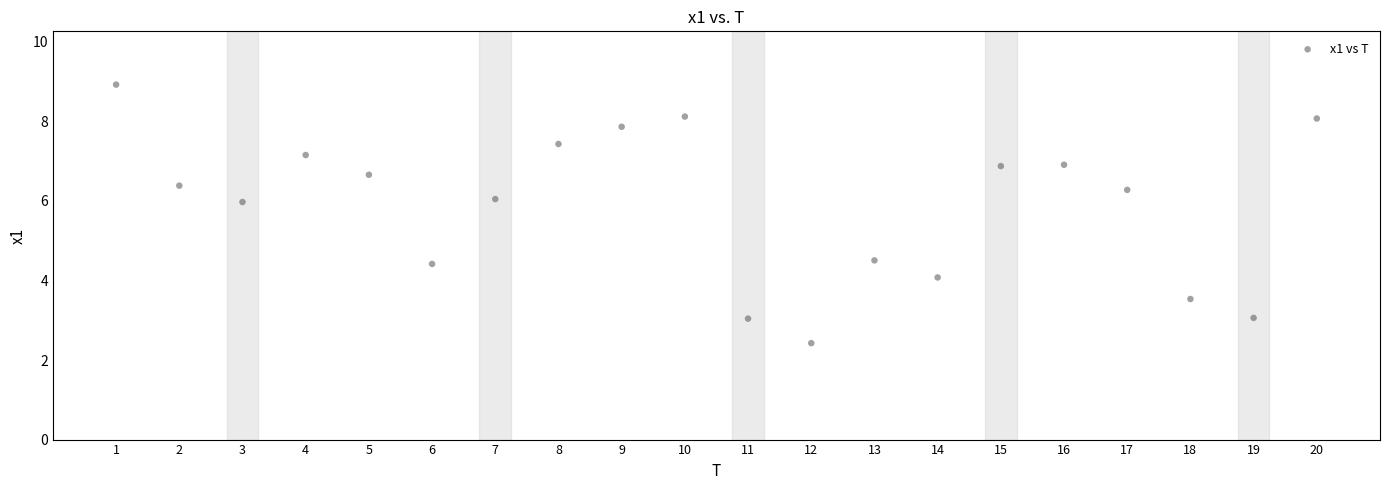

What is the range of X values (max minus min)?

19.0